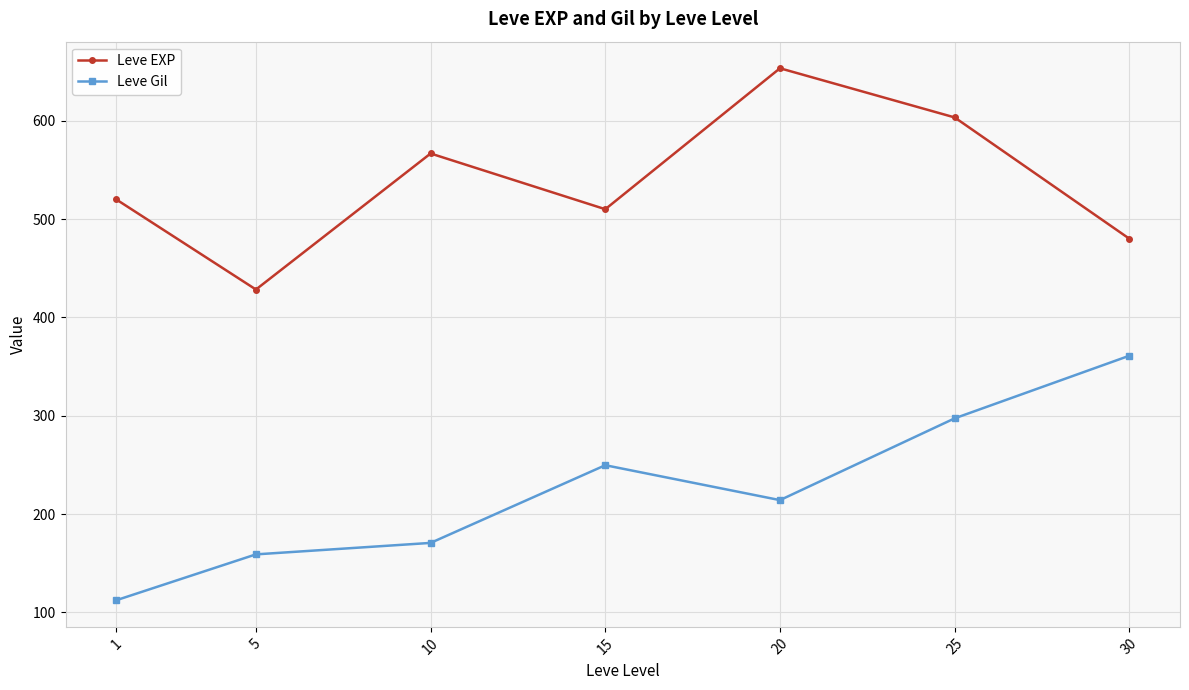

What is the total value across all series at 10?

737.3